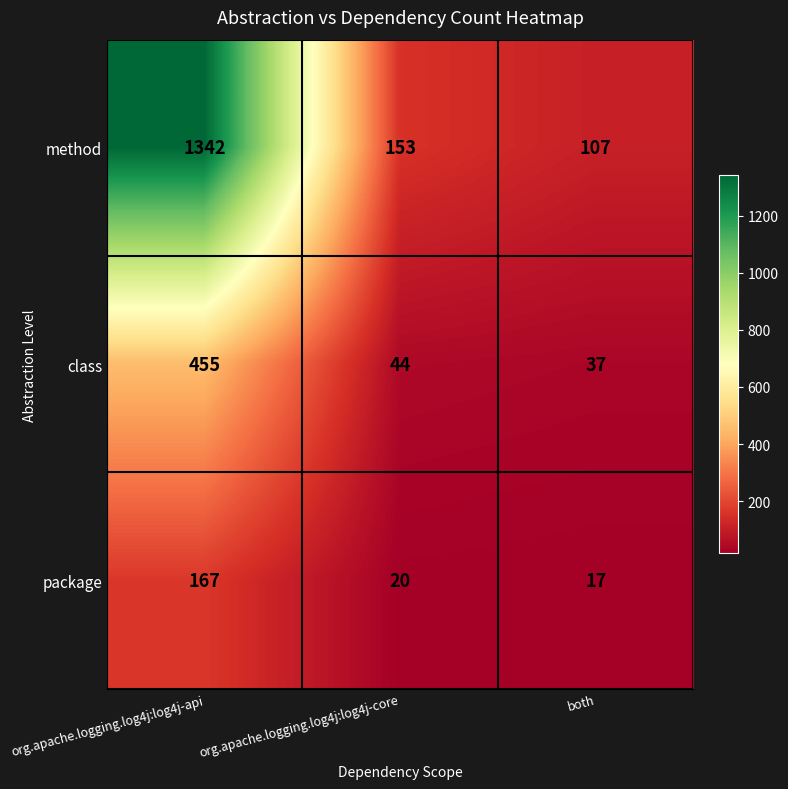

At which label is class closest to 246?

org.apache.logging.log4j:log4j-core